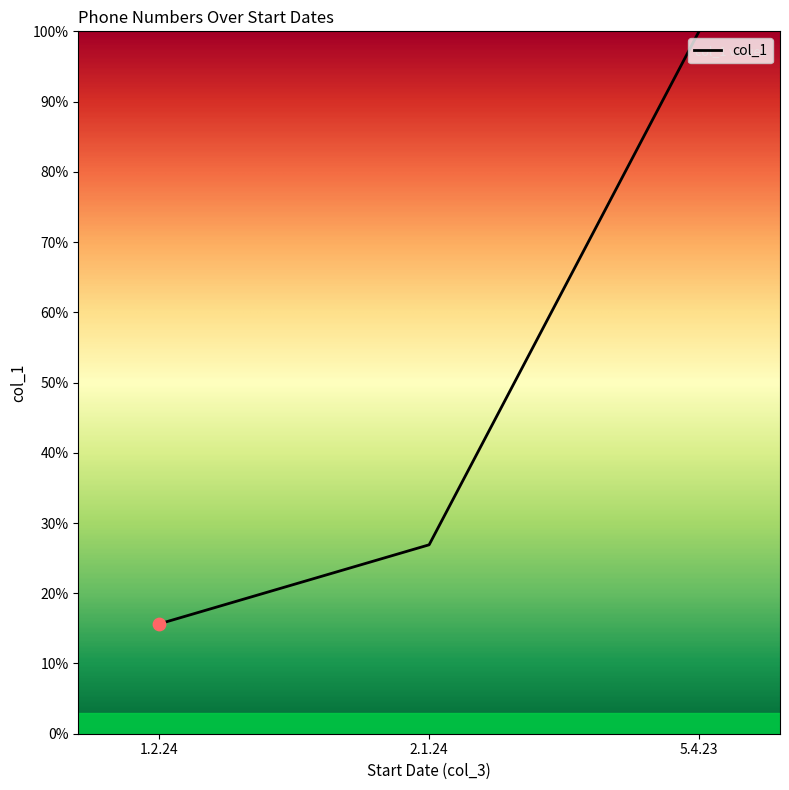

What is the change in value from 1.2.24 to 5.4.23?

+84.4